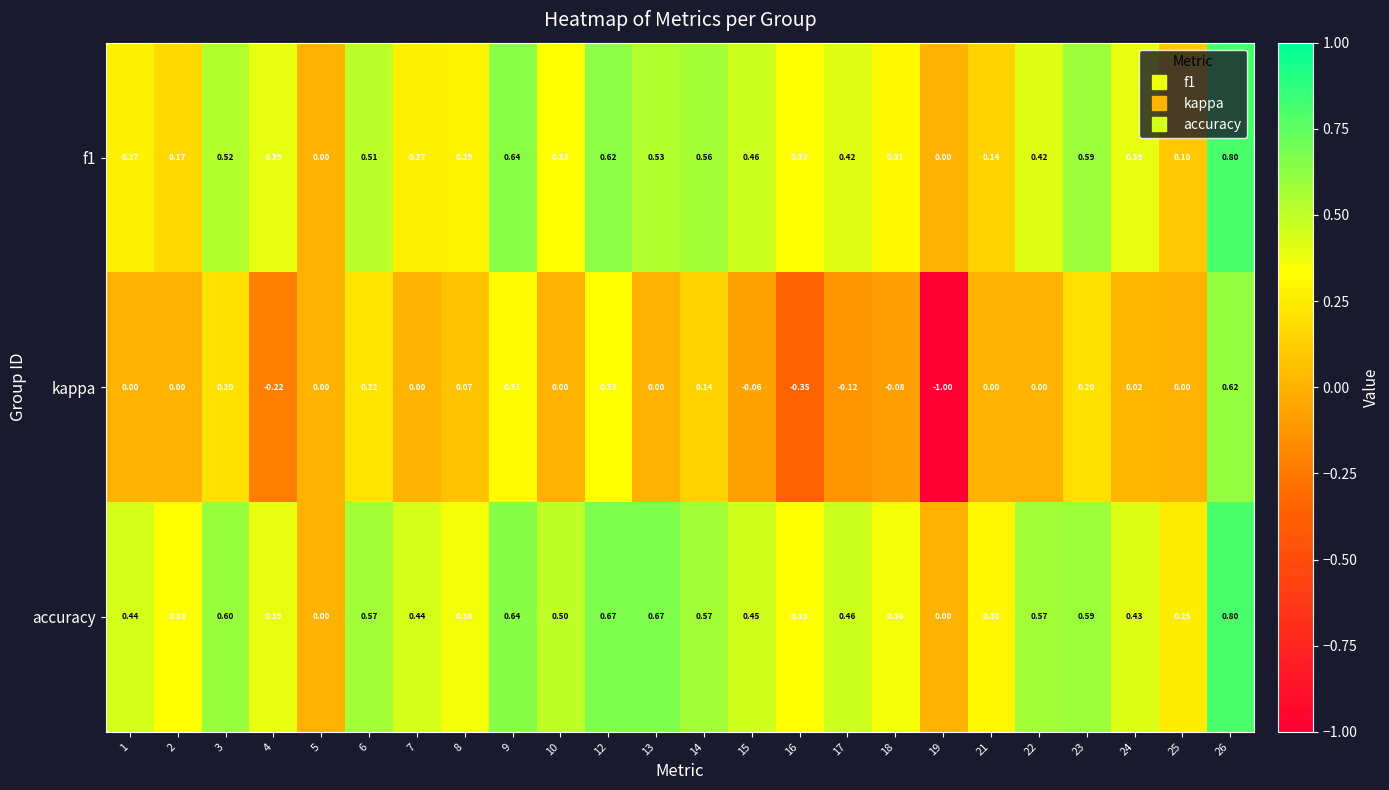

Is the value of accuracy at 13 greater than the value of kappa at 12?

Yes